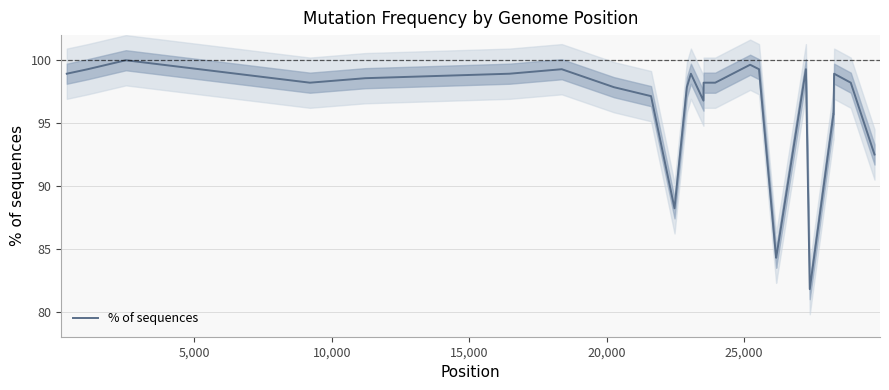

Count the number of values greater than 97.

18